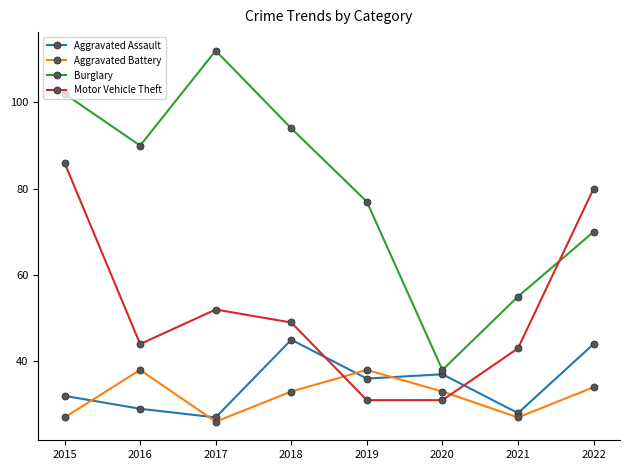

At which label does Motor Vehicle Theft first exceed 49?

2015